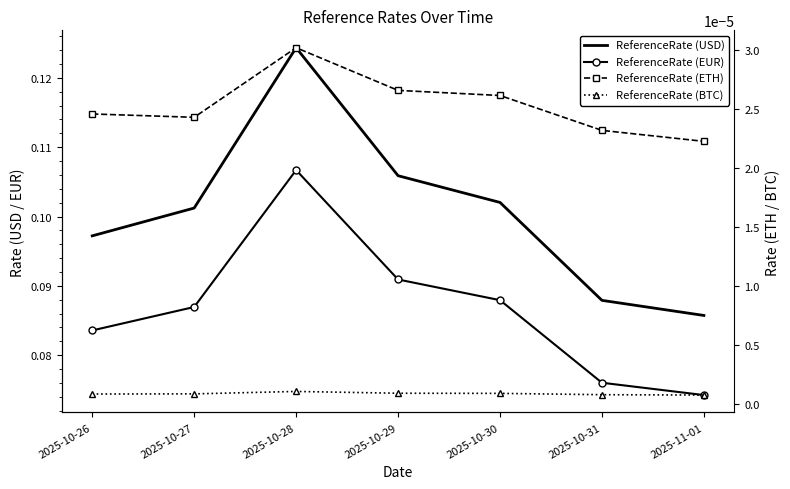

What is the maximum value for ReferenceRate (USD)?

0.1